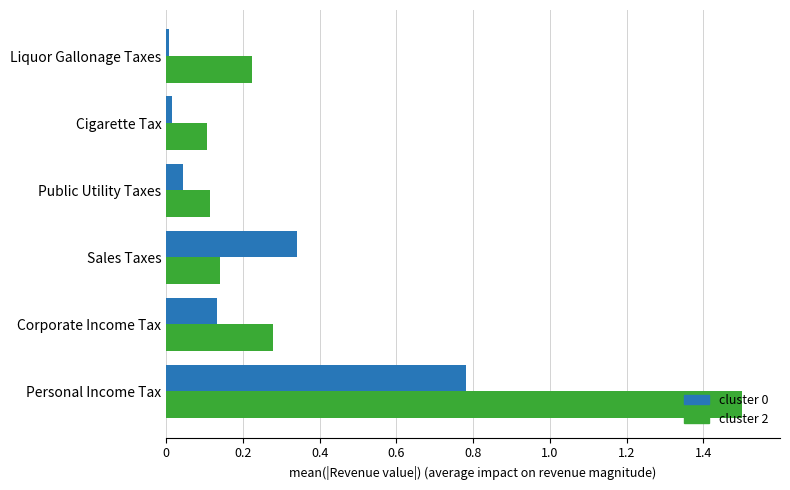

What is the total value across all series at Corporate Income Tax?

0.4